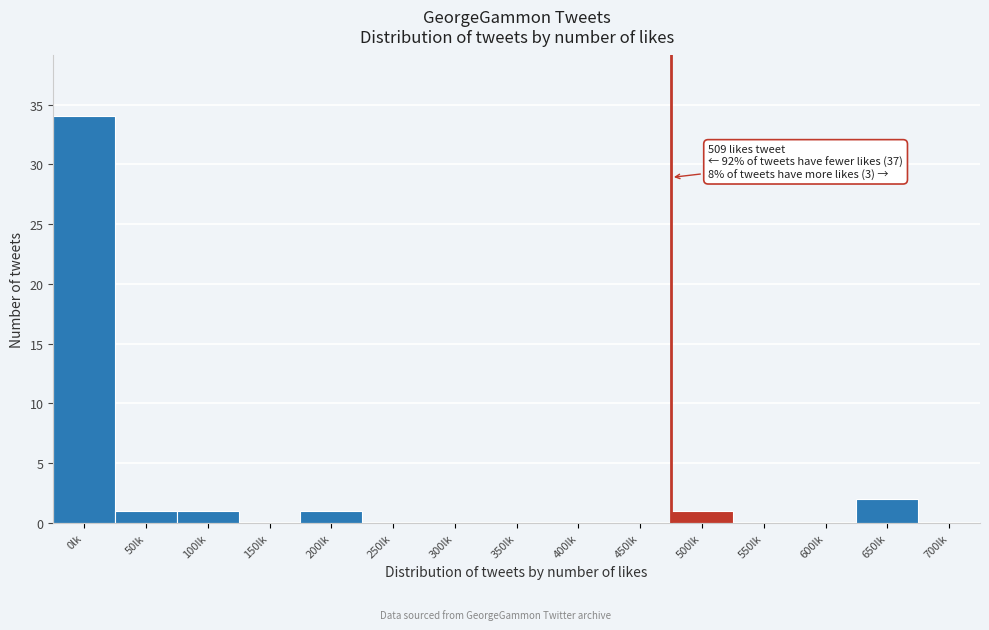

Reading left to right, extract all data points from this chart.

0lk=34	50lk=1	100lk=1	150lk=0	200lk=1	250lk=0	300lk=0	350lk=0	400lk=0	450lk=0	500lk=1	550lk=0	600lk=0	650lk=2	700lk=0